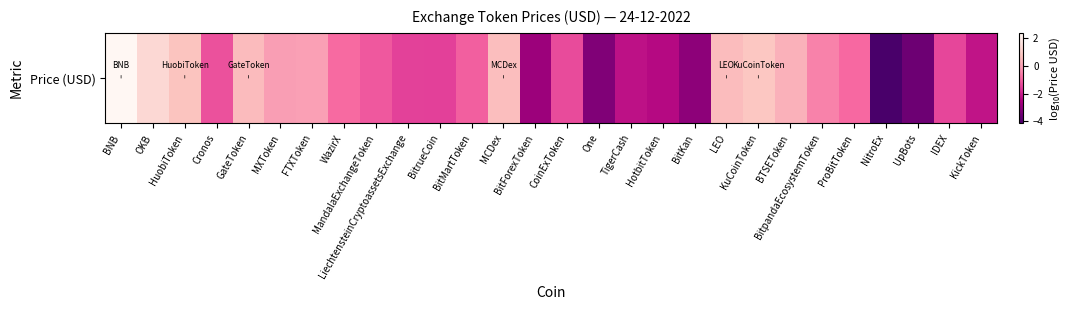

Which has a higher value, WazirX or MCDex?

MCDex